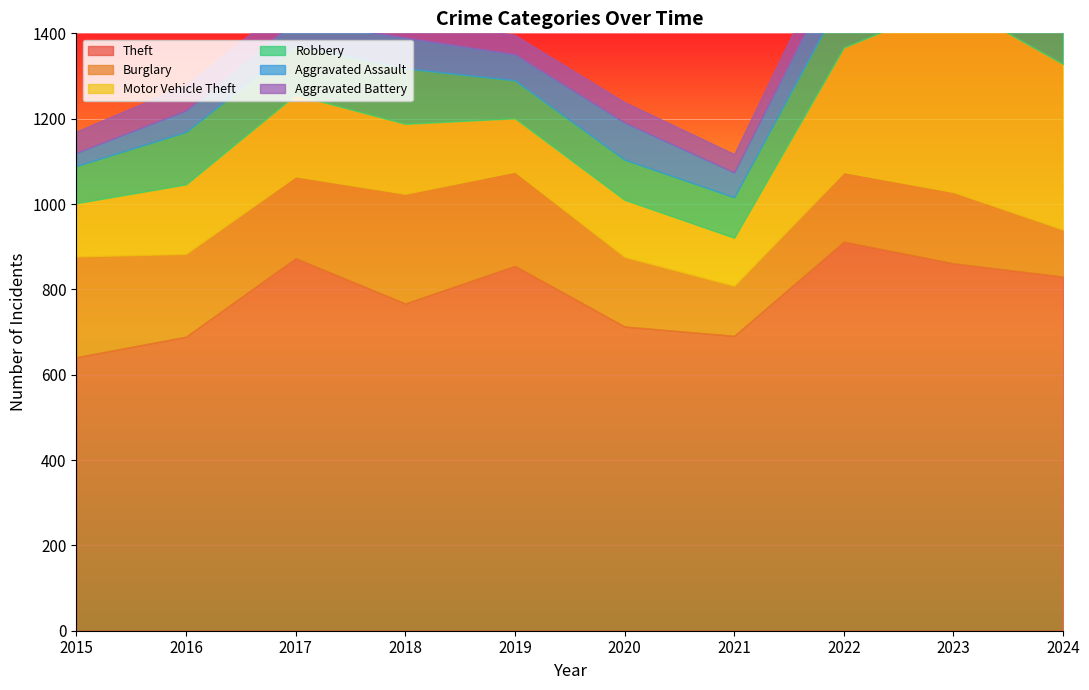

Which has a higher value, 2016 or 2022?

2022